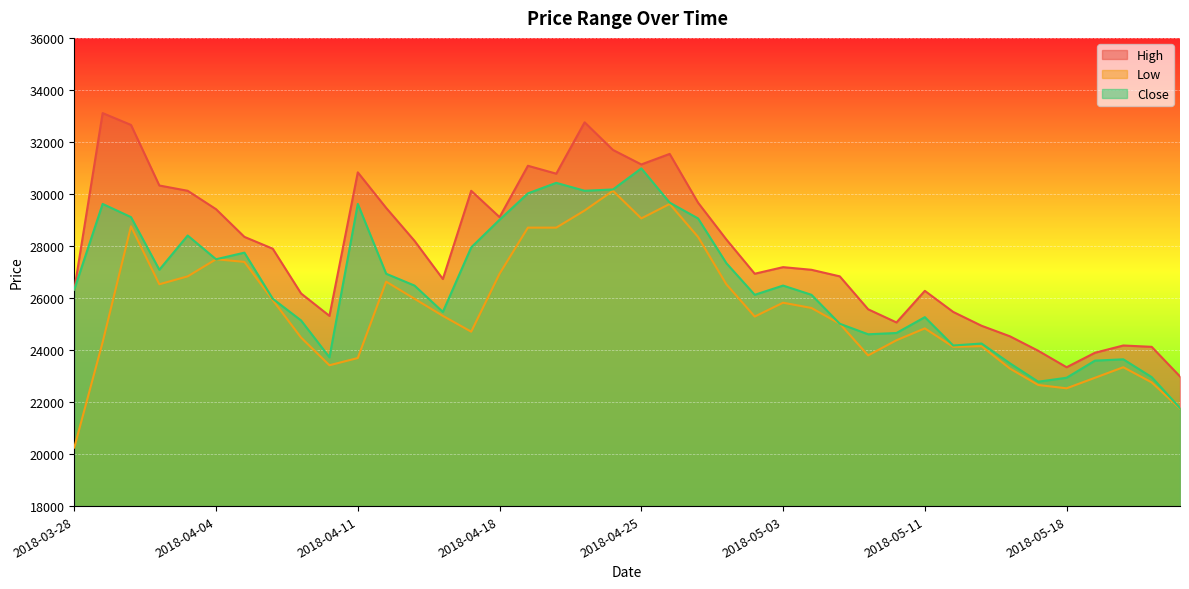

Which label corresponds to the largest value in the chart?

2018-03-29